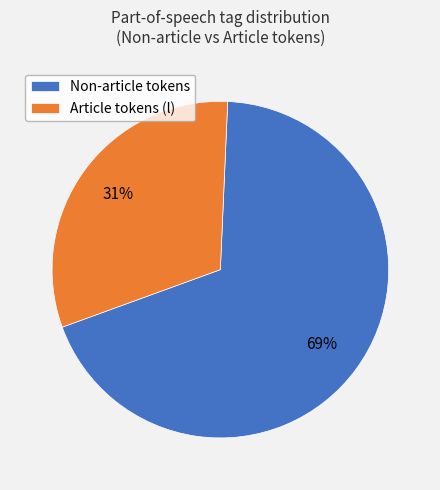

Is the sum of Article tokens (l) and Non-article tokens greater than half?

Yes